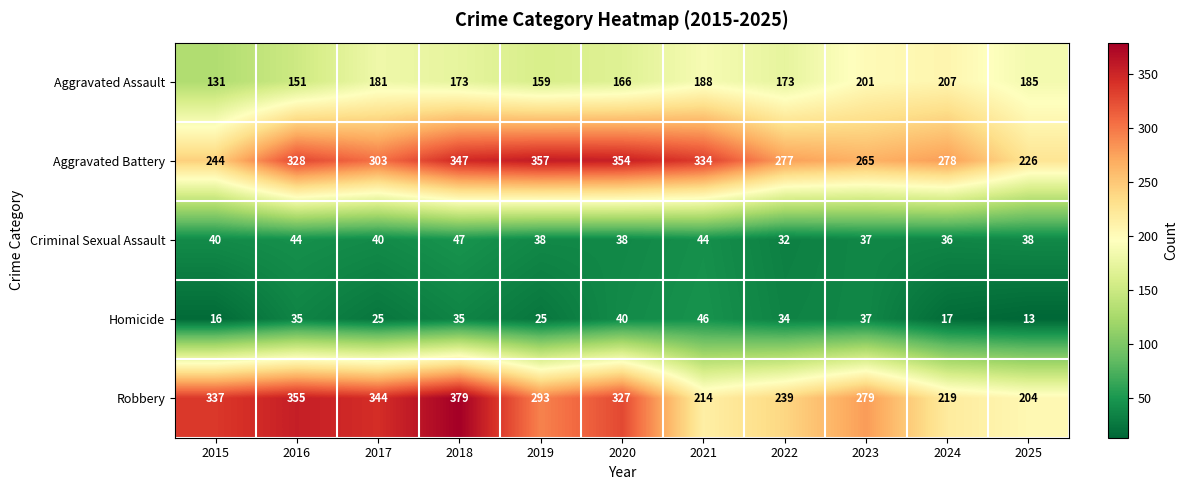

Which series changed the most between 2016 and 2017?

Aggravated Assault